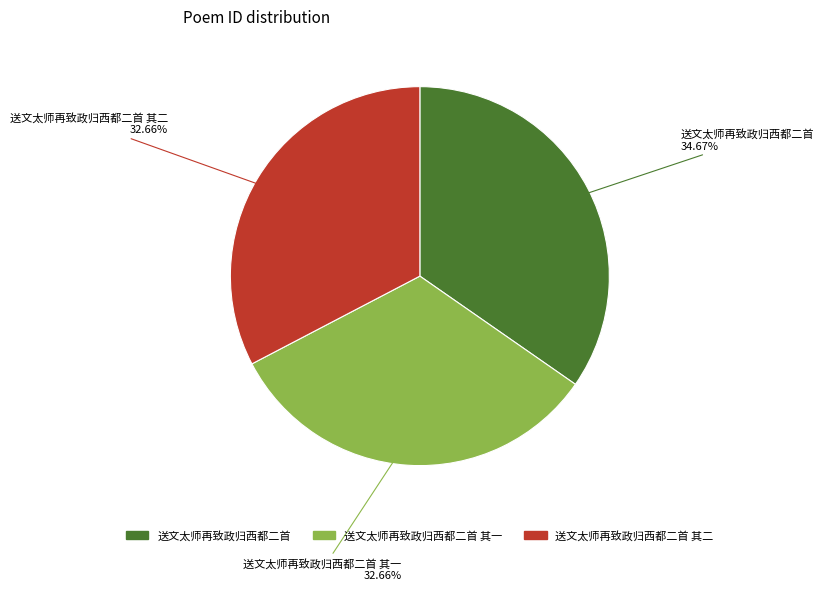

Does any single category account for the majority?

No